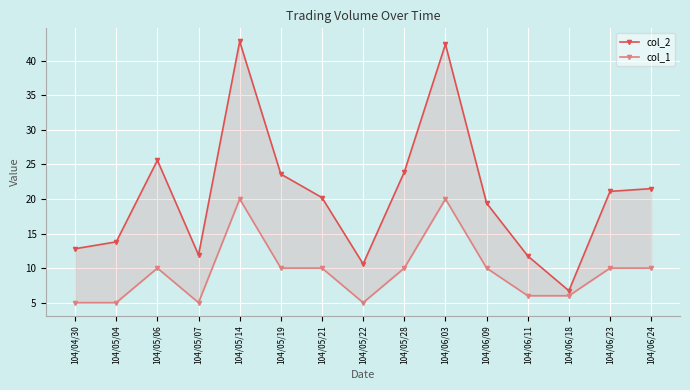

Where is the first local minimum for col_1?

104/05/07